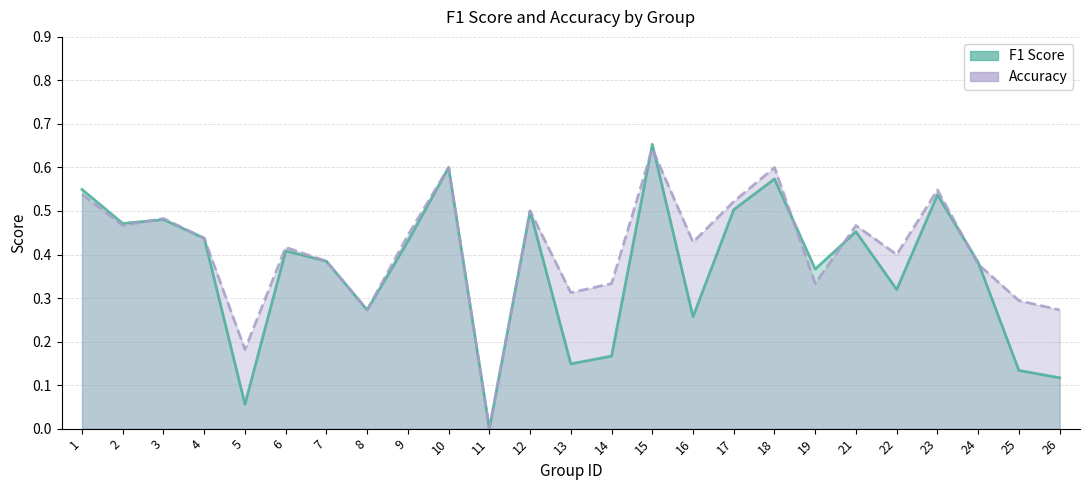

How many interior local peaks does the F1 Score series have?

8